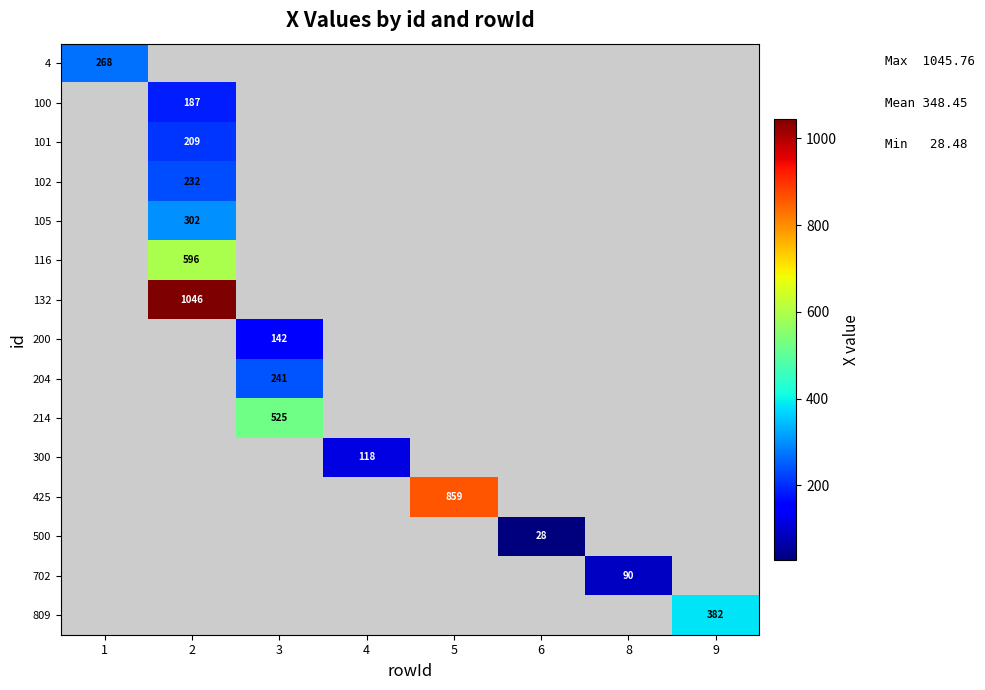

What is the smallest value displayed?

28.5